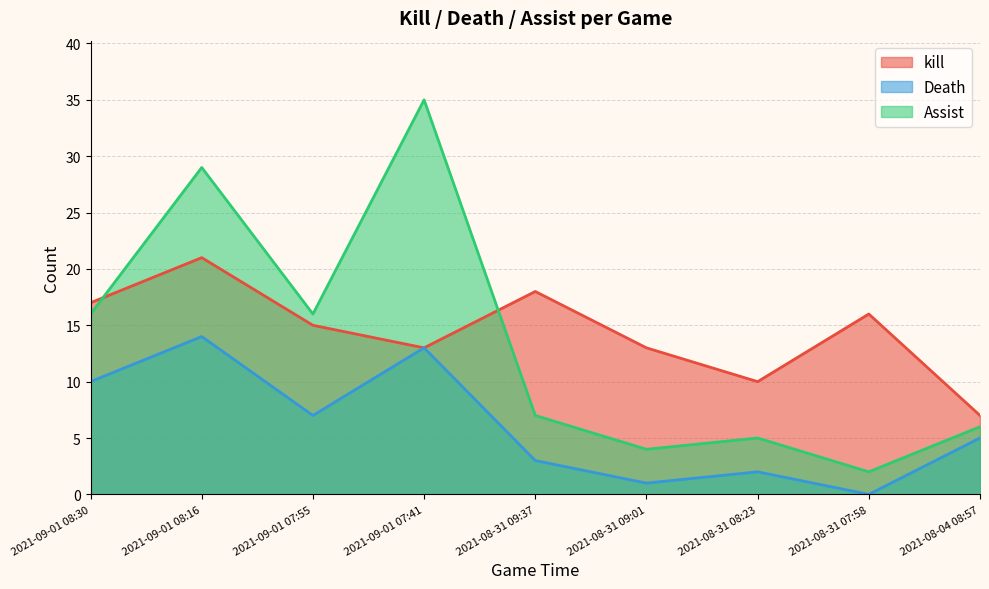

How many intersections are there between Assist and kill?

2